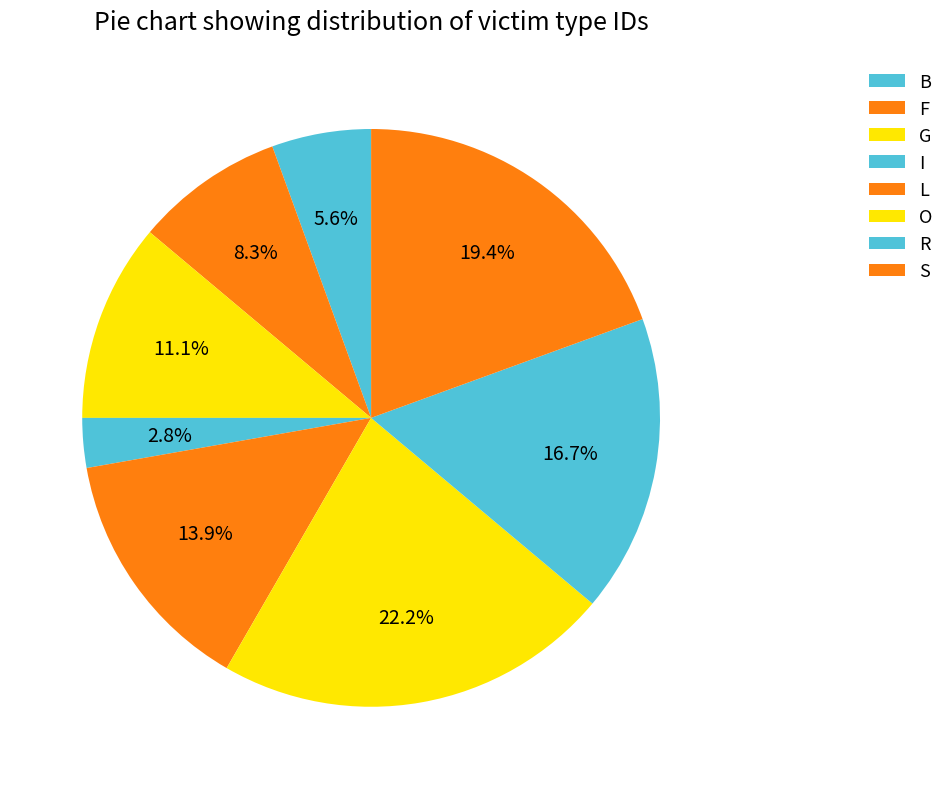

To the nearest percent, what is the difference between the O and S slice percentages?

3%